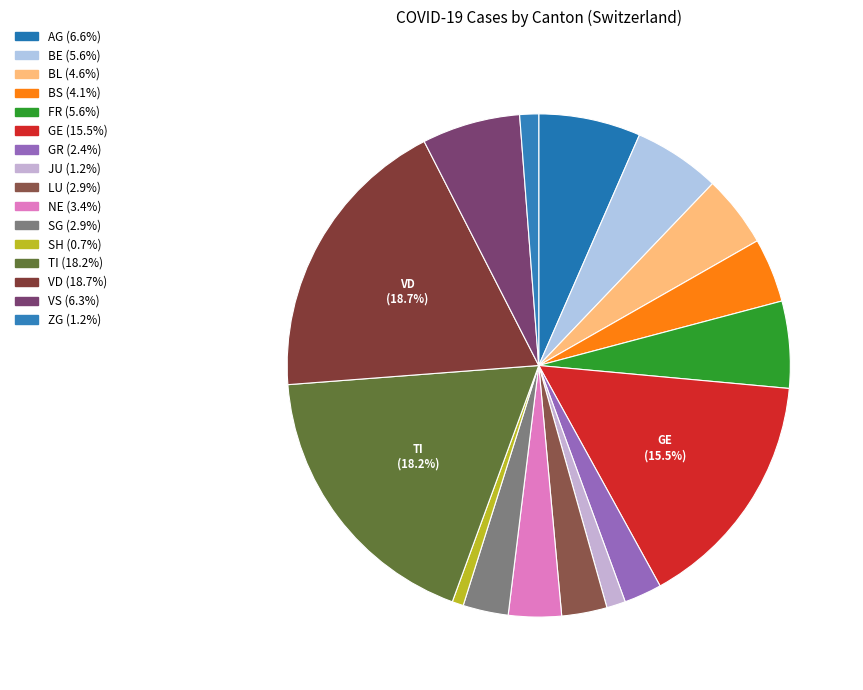

How many segments does this pie chart have?

16